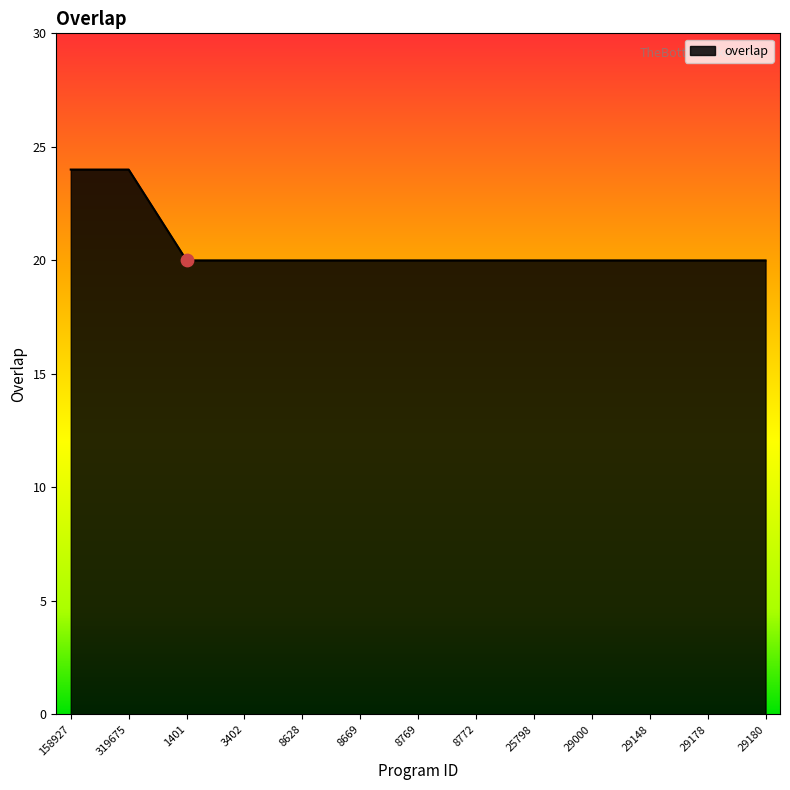

What is the minimum value shown in the chart?

20